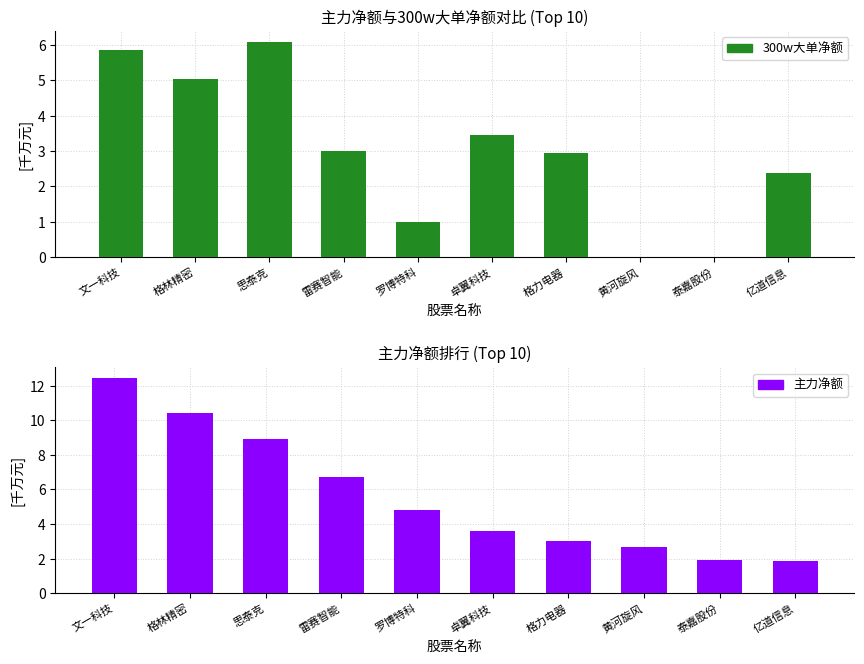

Which series changed the most between 文一科技 and 格力电器?

主力净额